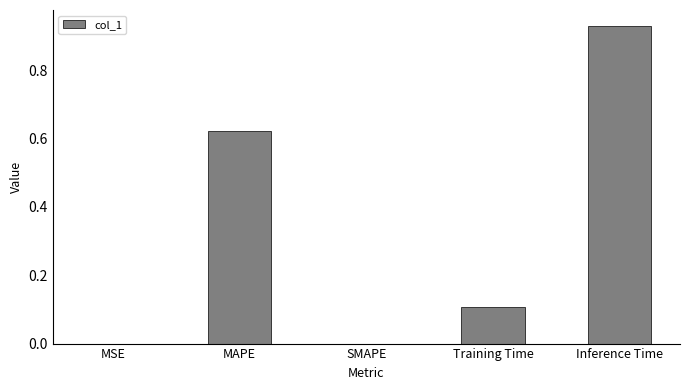

The value at Training Time is 0.1. True or false?

True